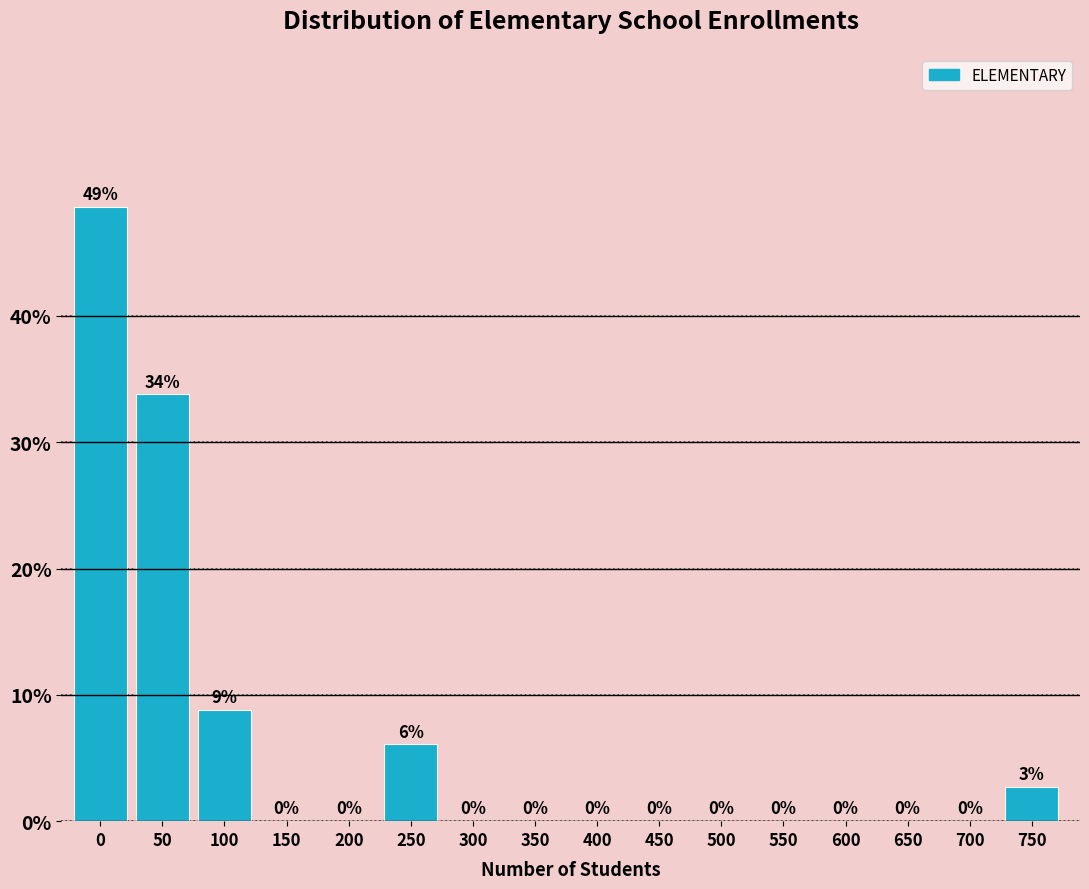

What is the greatest value displayed?

48.6